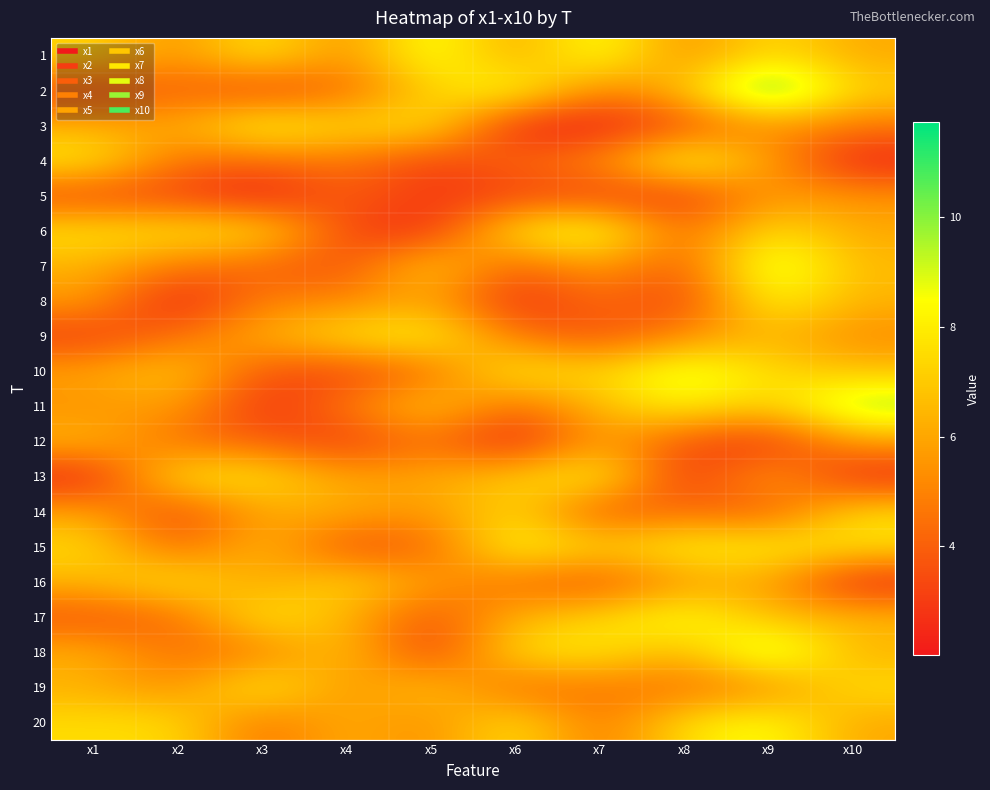

What is the maximum value shown in the chart?

11.7